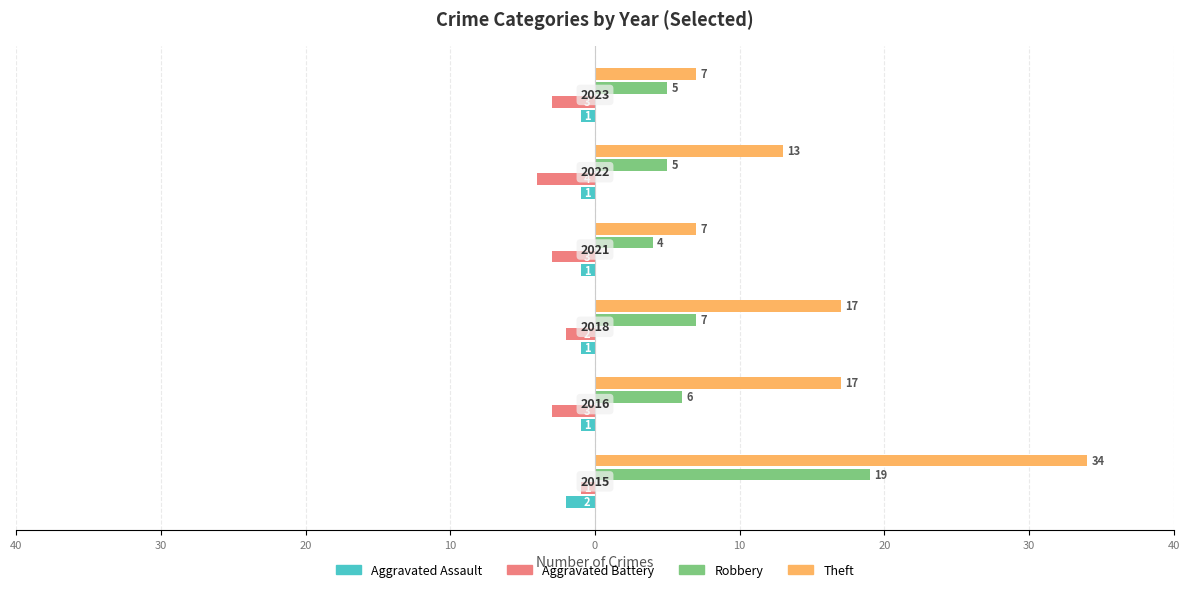

What are all the series names shown in the legend?

Aggravated Assault, Aggravated Battery, Robbery, Theft